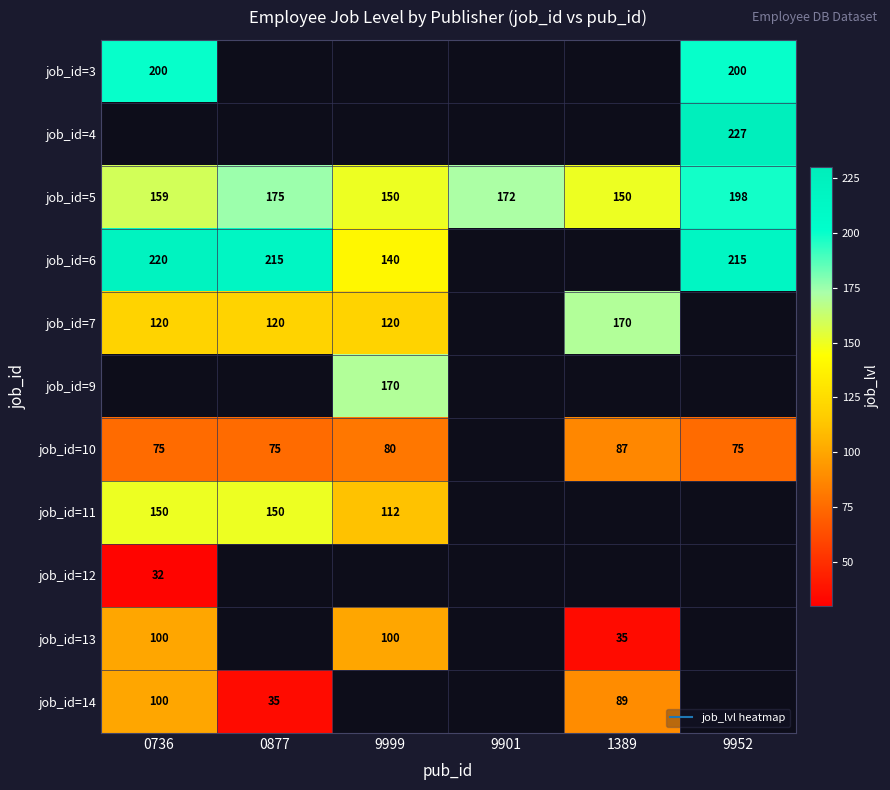

What is the greatest value displayed?

227.0